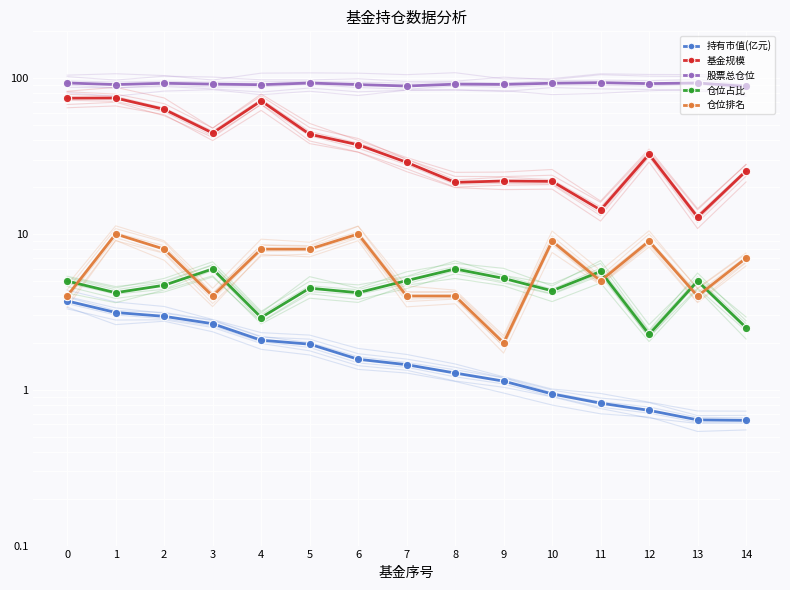

At which category is the sum across all series the highest?

1